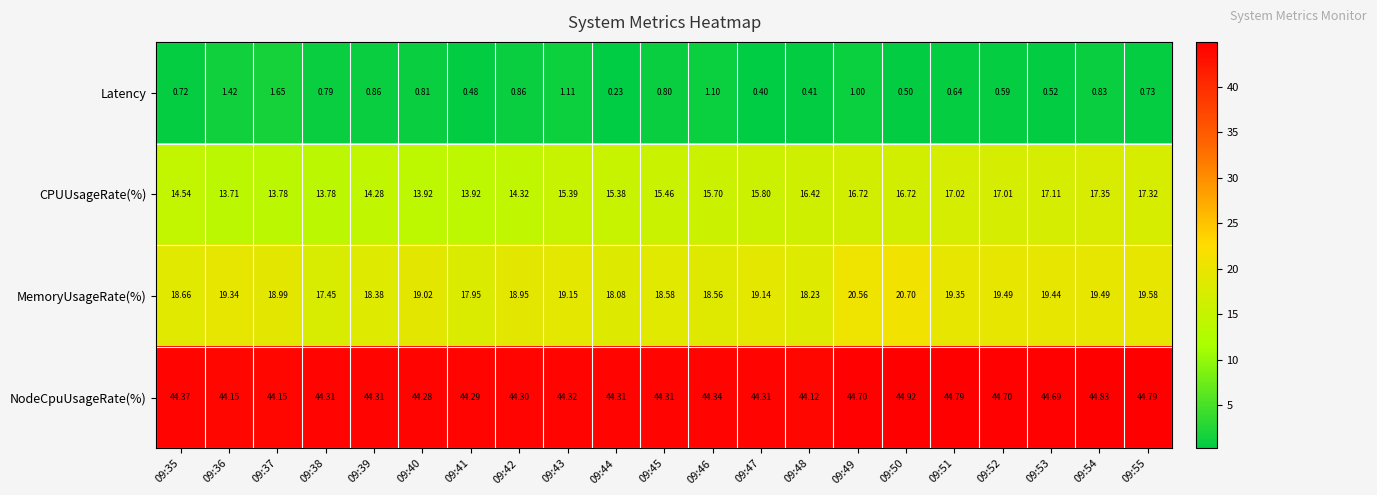

List the series in order of their peak value, lowest first.

Latency, CPUUsageRate(%), MemoryUsageRate(%), NodeCpuUsageRate(%)